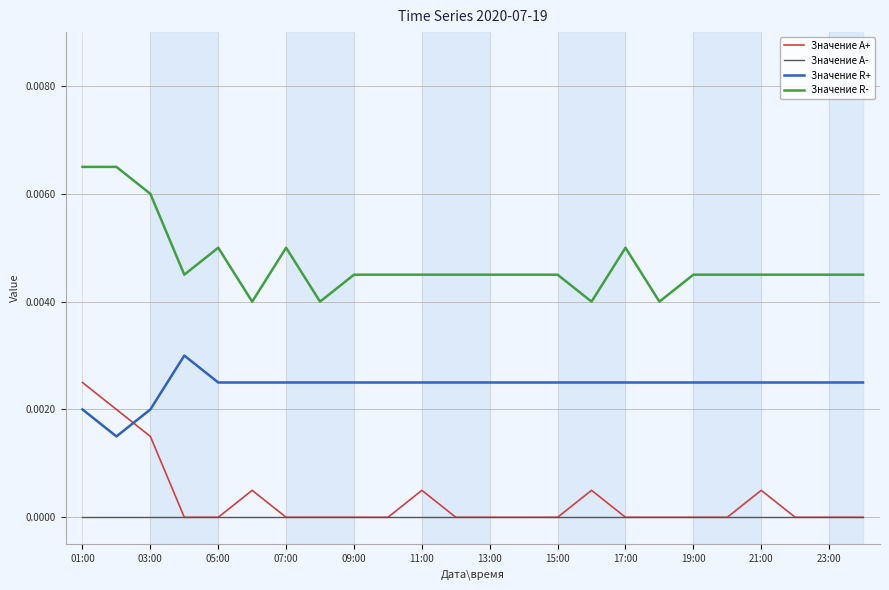

Which series has the largest total across all categories?

Значение R-